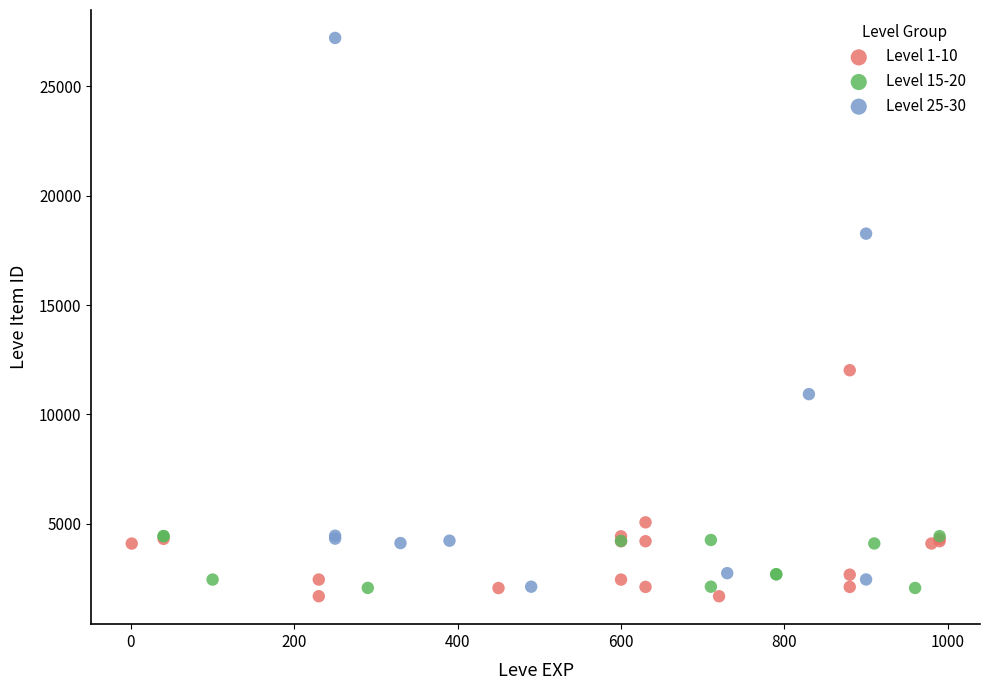

Which series has the widest spread of Y values?

Level 25-30